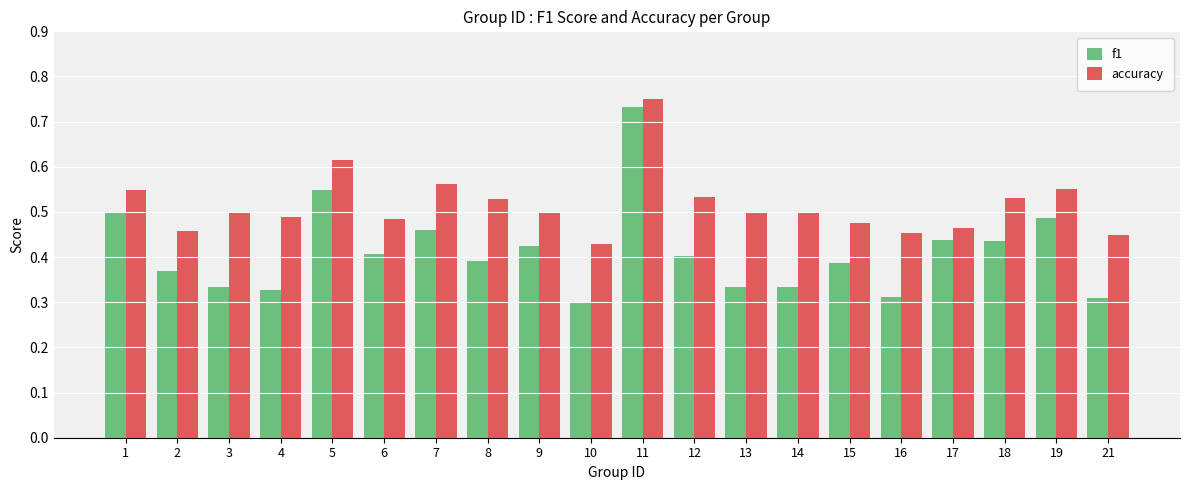

The f1 series shows 0.4 at 2. True or false?

True